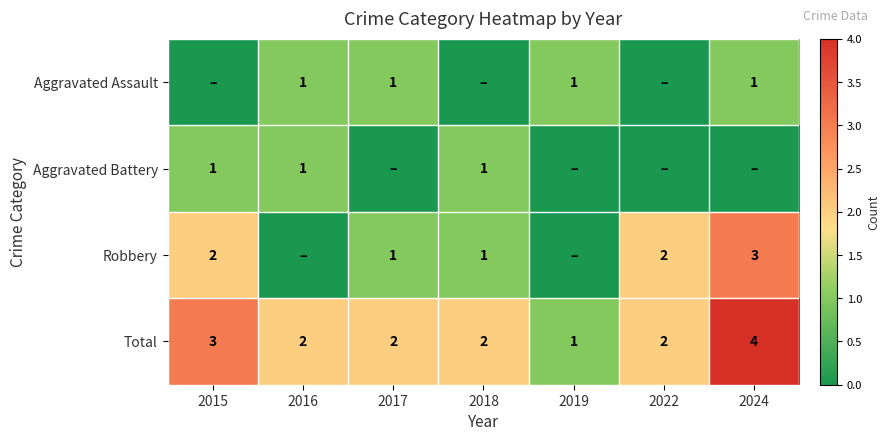

The Total series shows 7 at 2024. True or false?

False